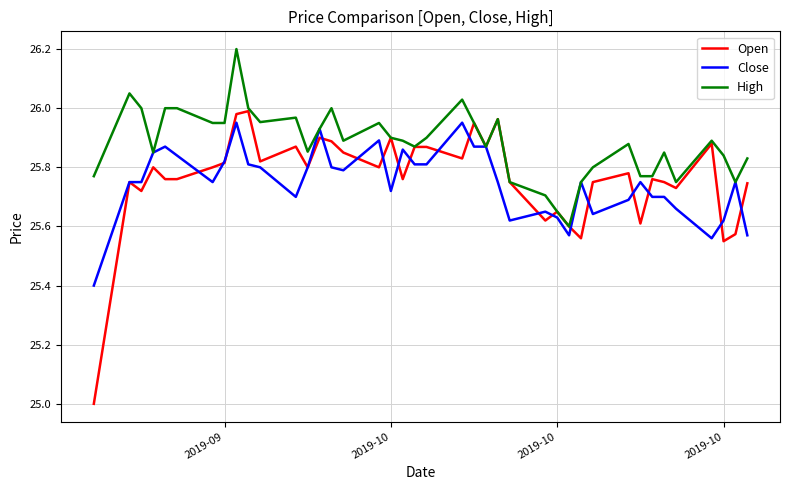

At how many categories does at least one series exceed 25?

40